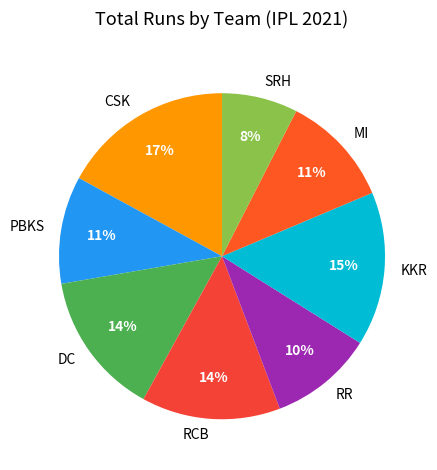

Between DC and PBKS, which is larger?

DC